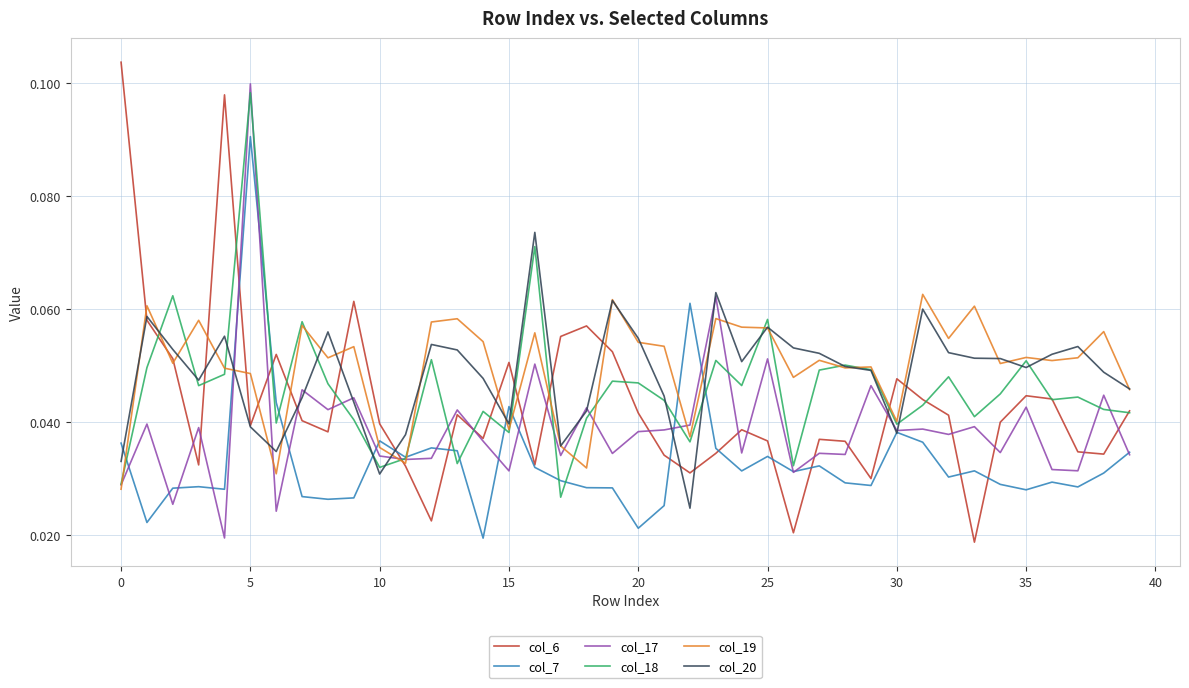

Count the col_20 values in the range 0 to 1.

40